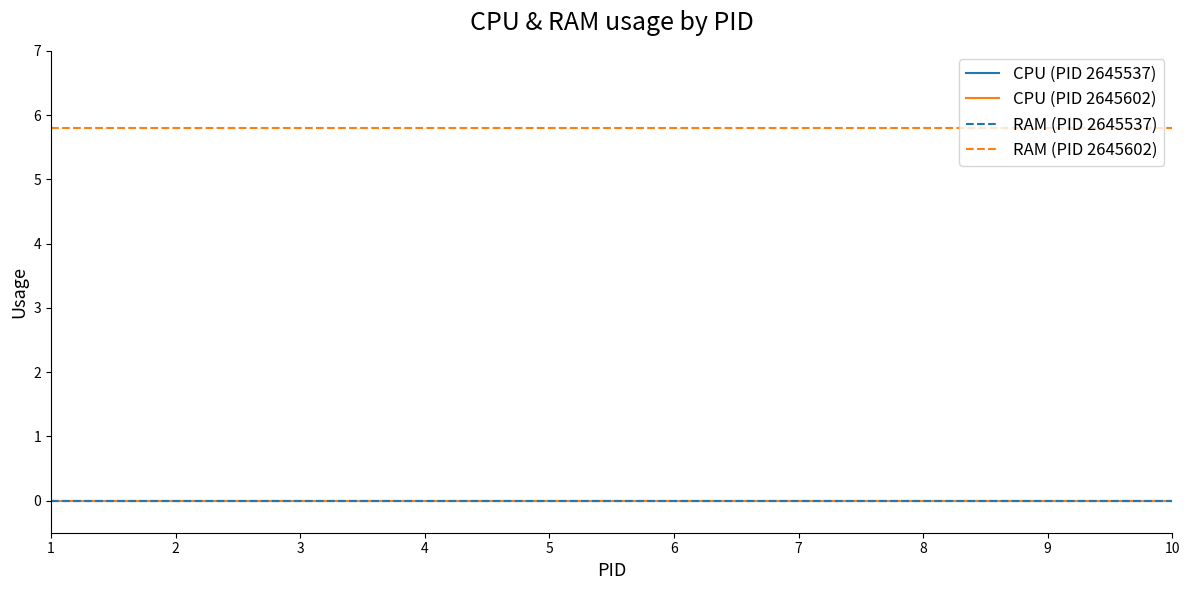

At which category is the sum across all series the highest?

1